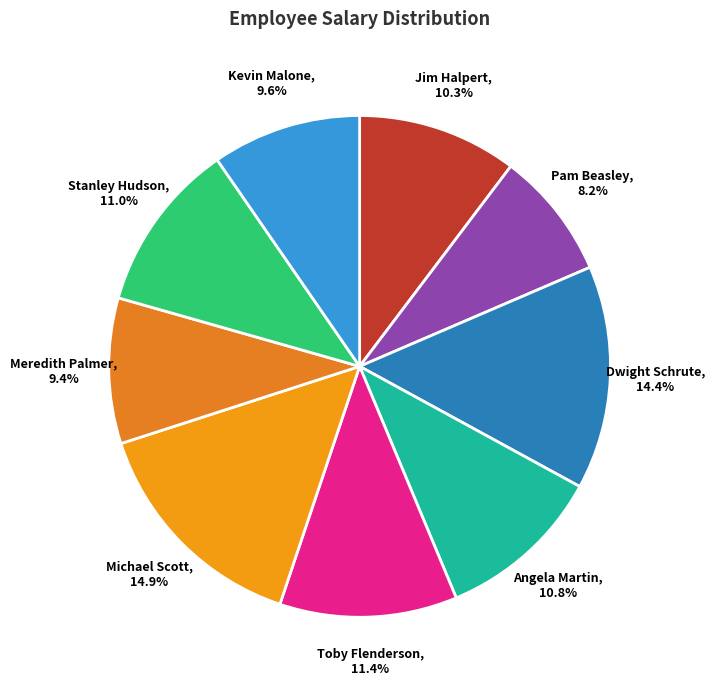

Is there a majority slice in this chart?

No